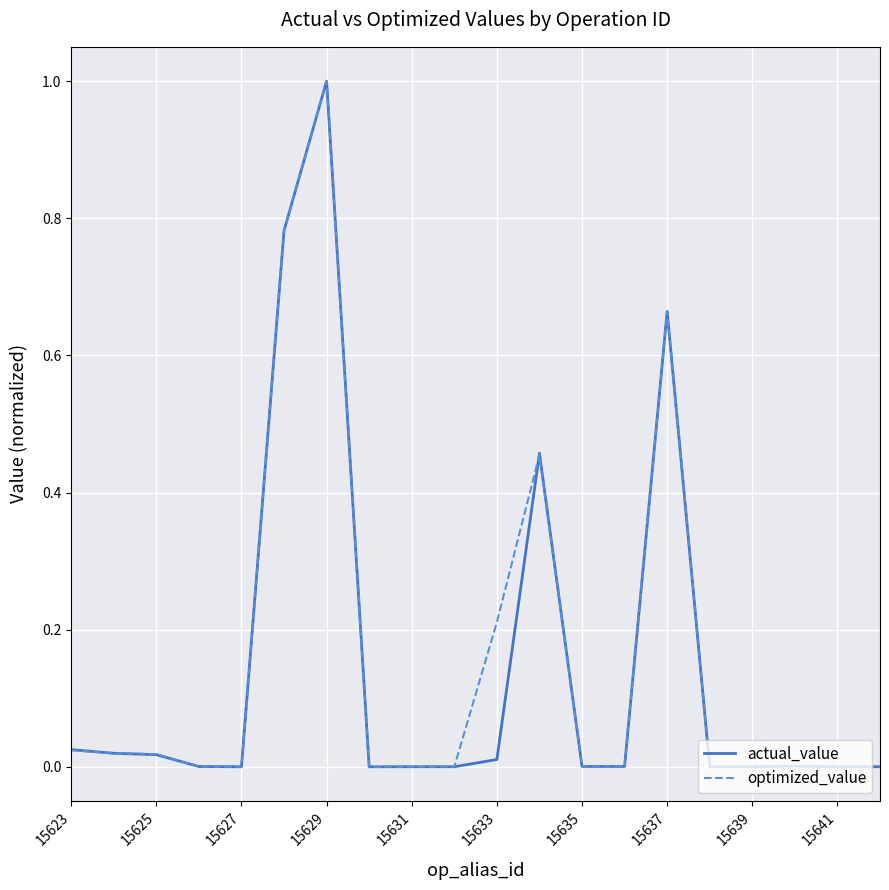

What is the maximum value for optimized_value?

1.0